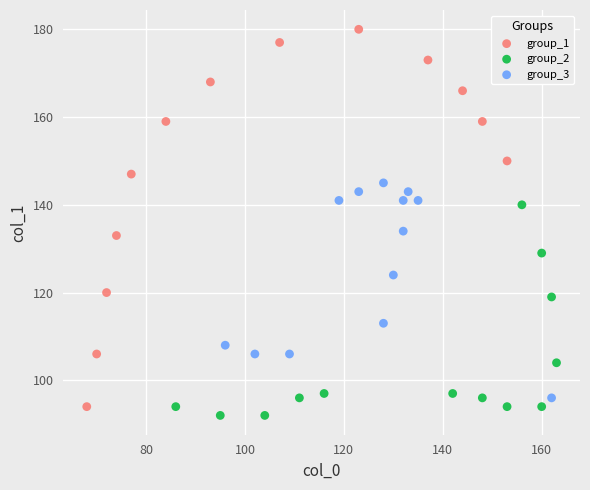

What are all the series names shown in the legend?

group_1, group_2, group_3